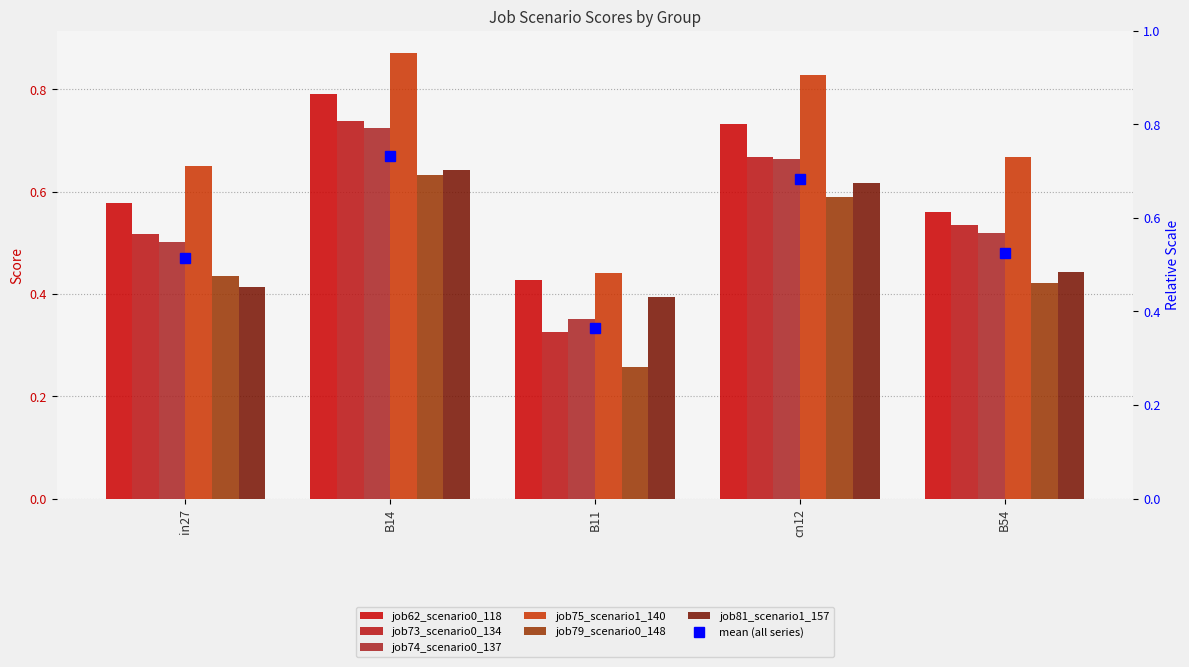

Which series changed the most between in27 and B11?

job75_scenario1_140